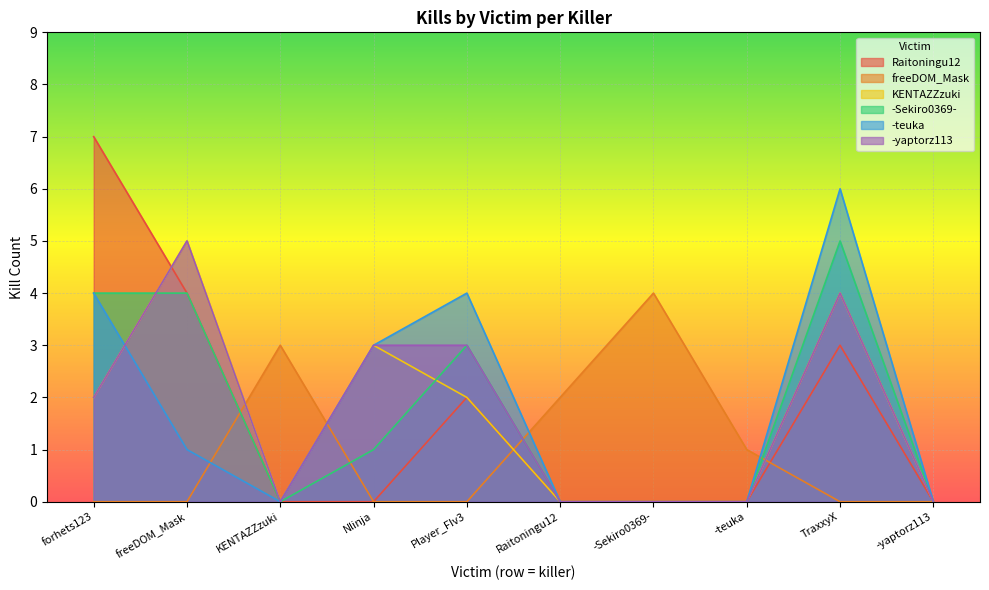

Which series has the widest spread of values?

Raitoningu12